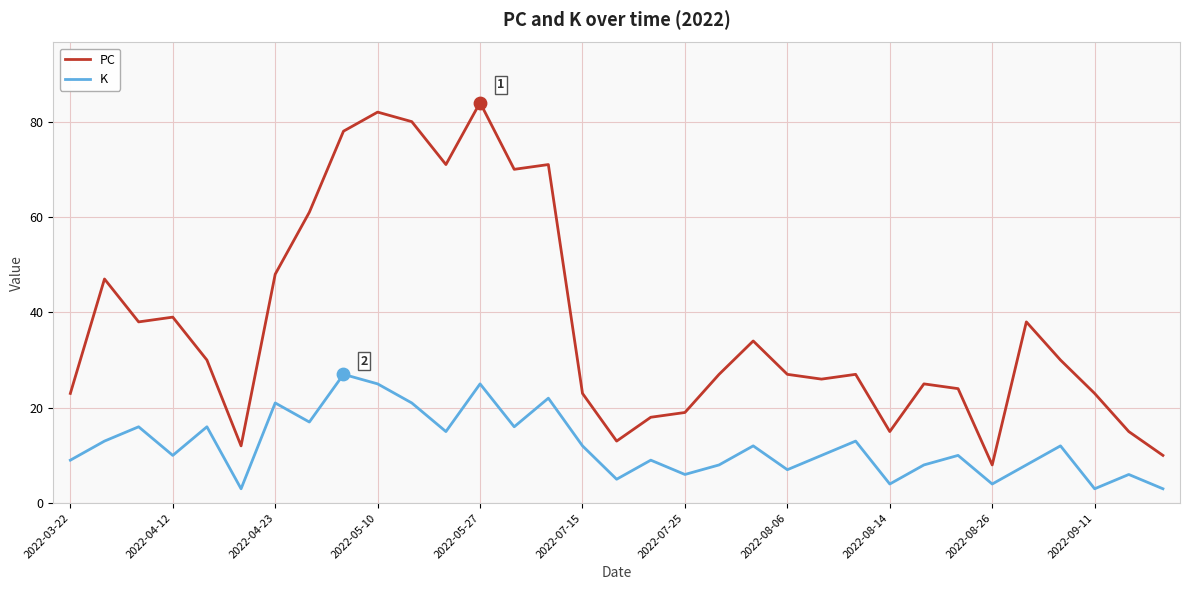

Which series has the largest range (max minus min)?

PC